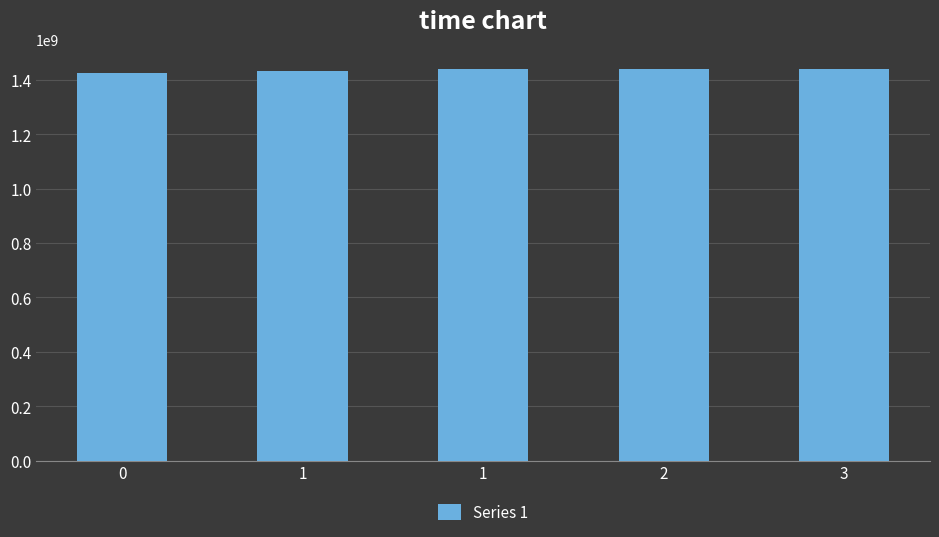

Rank the categories by value from highest to lowest.

3, 2, 1, 1, 0